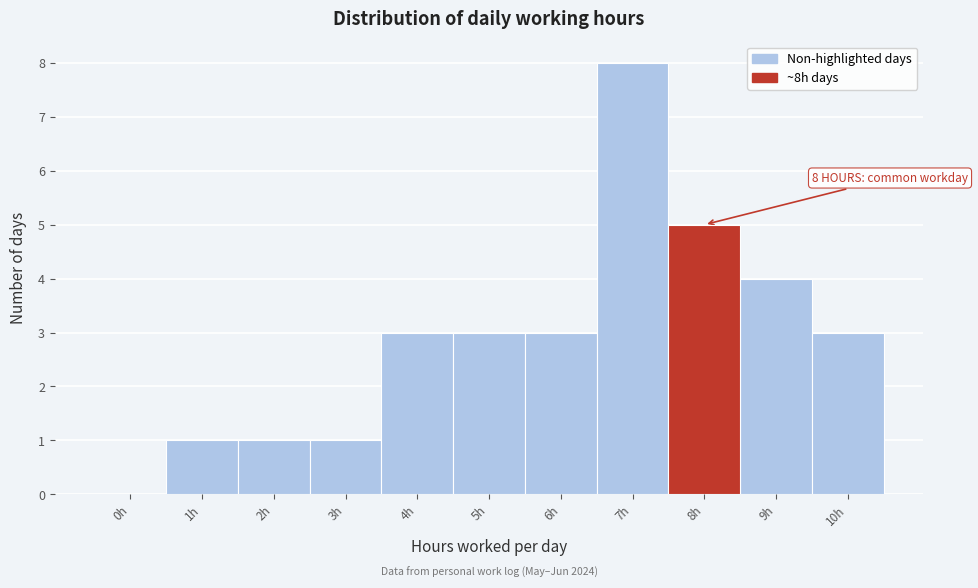

Reading left to right, what are all the values shown in this chart?

0h=0	1h=1	2h=1	3h=1	4h=3	5h=3	6h=3	7h=8	8h=5	9h=4	10h=3